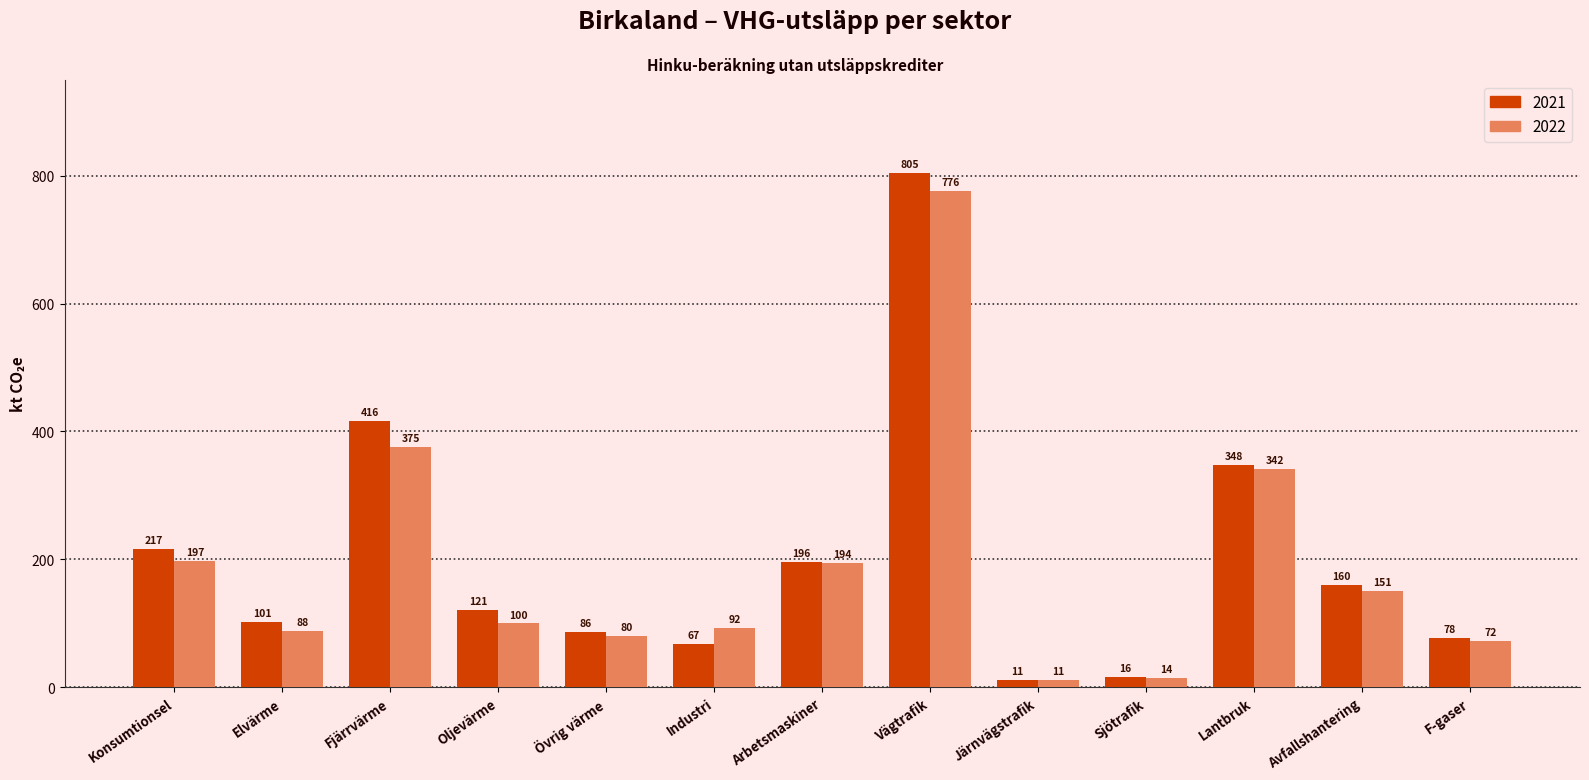

At which category is the sum across all series the highest?

Vägtrafik